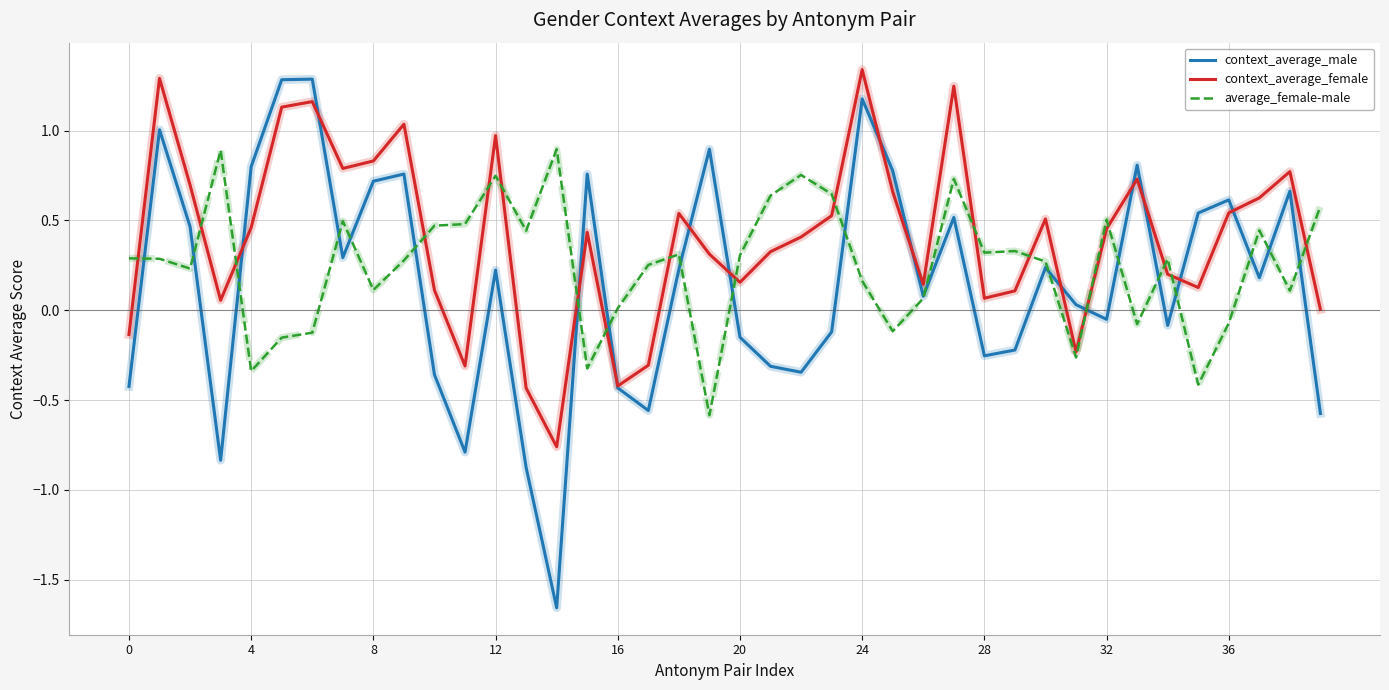

True or false: context_average_male has more than 2 points higher than both neighbors.

True